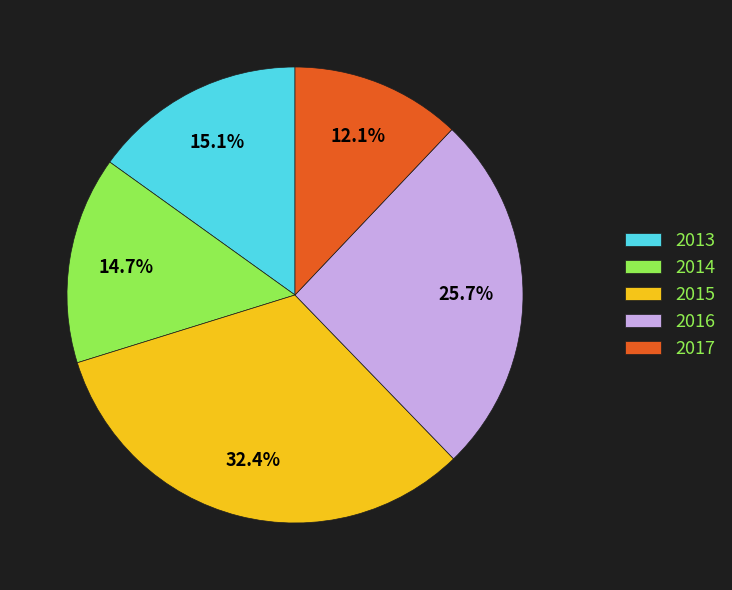

Which slice is the largest?

2015